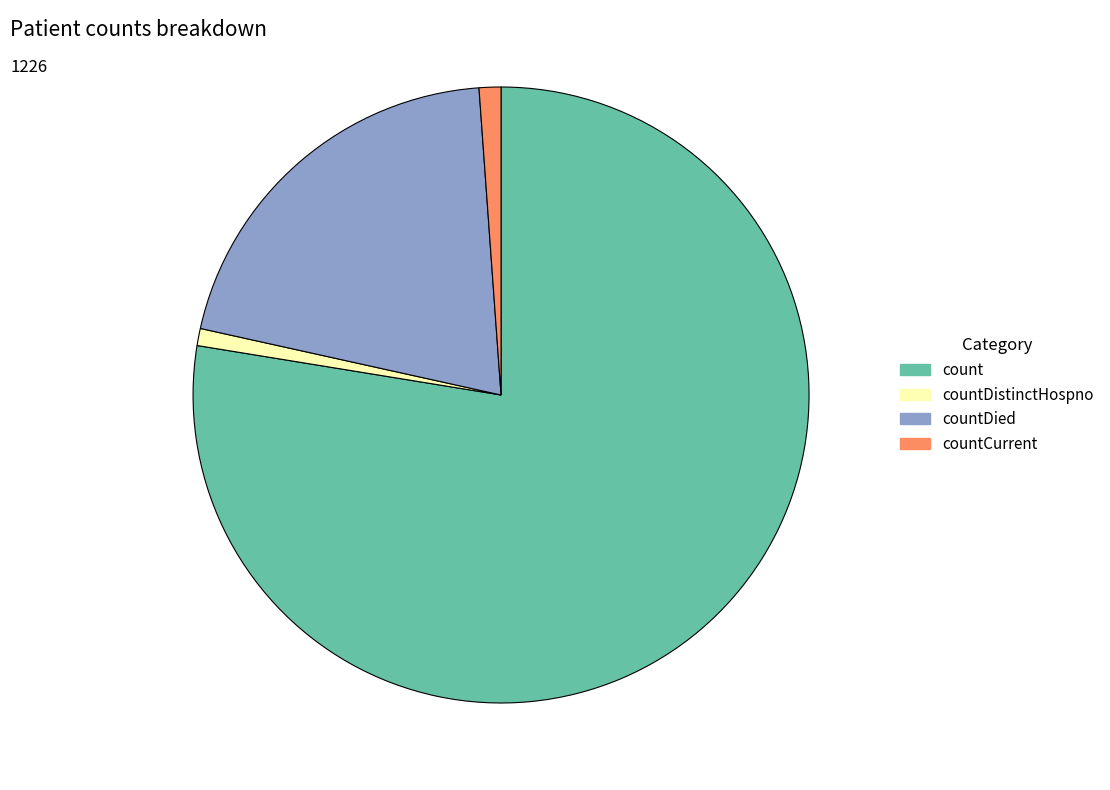

True or false: countDistinctHospno accounts for 1% of the total.

True